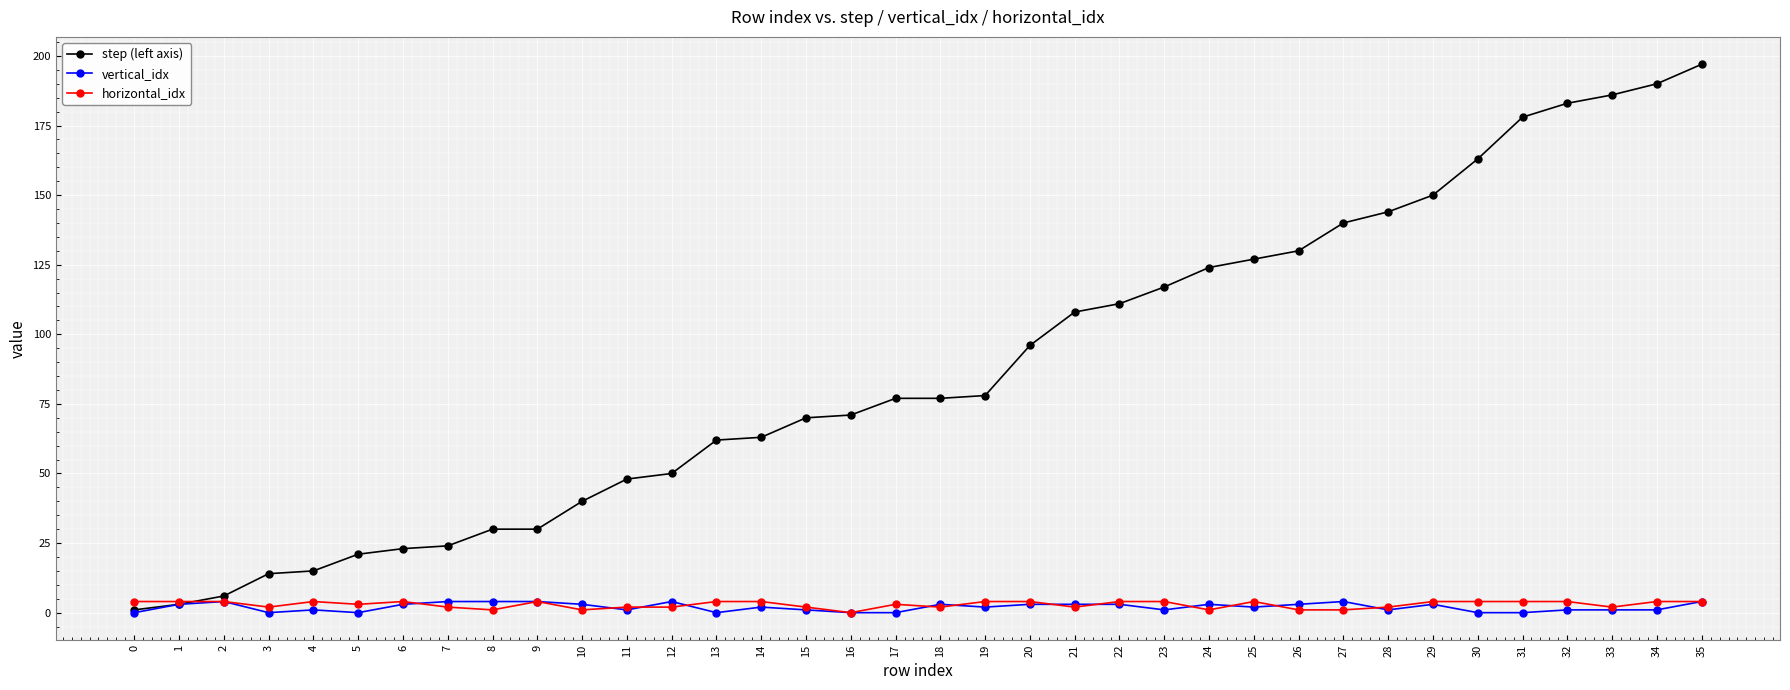

How many distinct data groups are displayed?

3